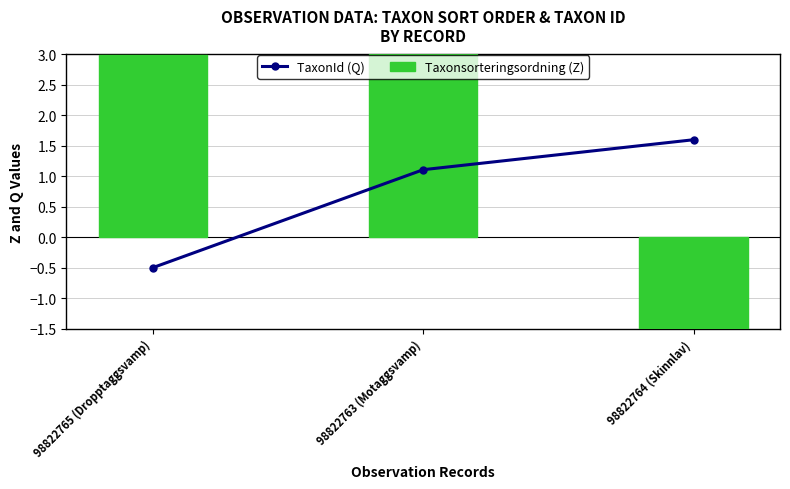

At 98822764 (Skinnlav), list the series in order from largest to smallest.

TaxonId (Q), Taxonsorteringsordning (Z)